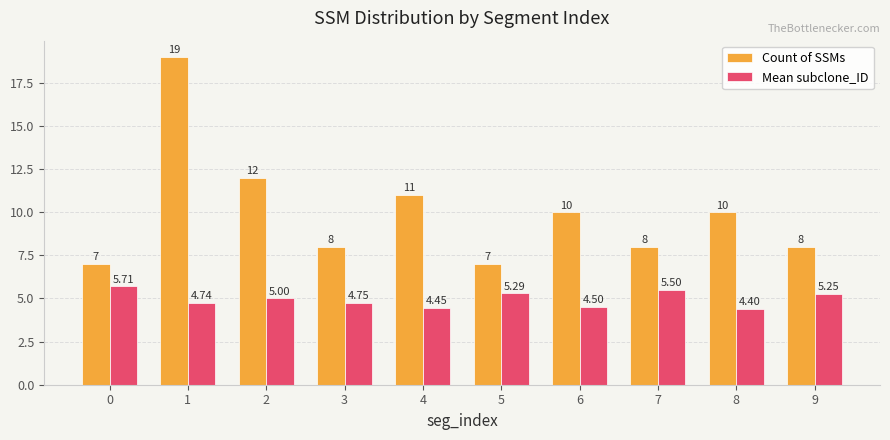

Which series has the largest range (max minus min)?

Count of SSMs